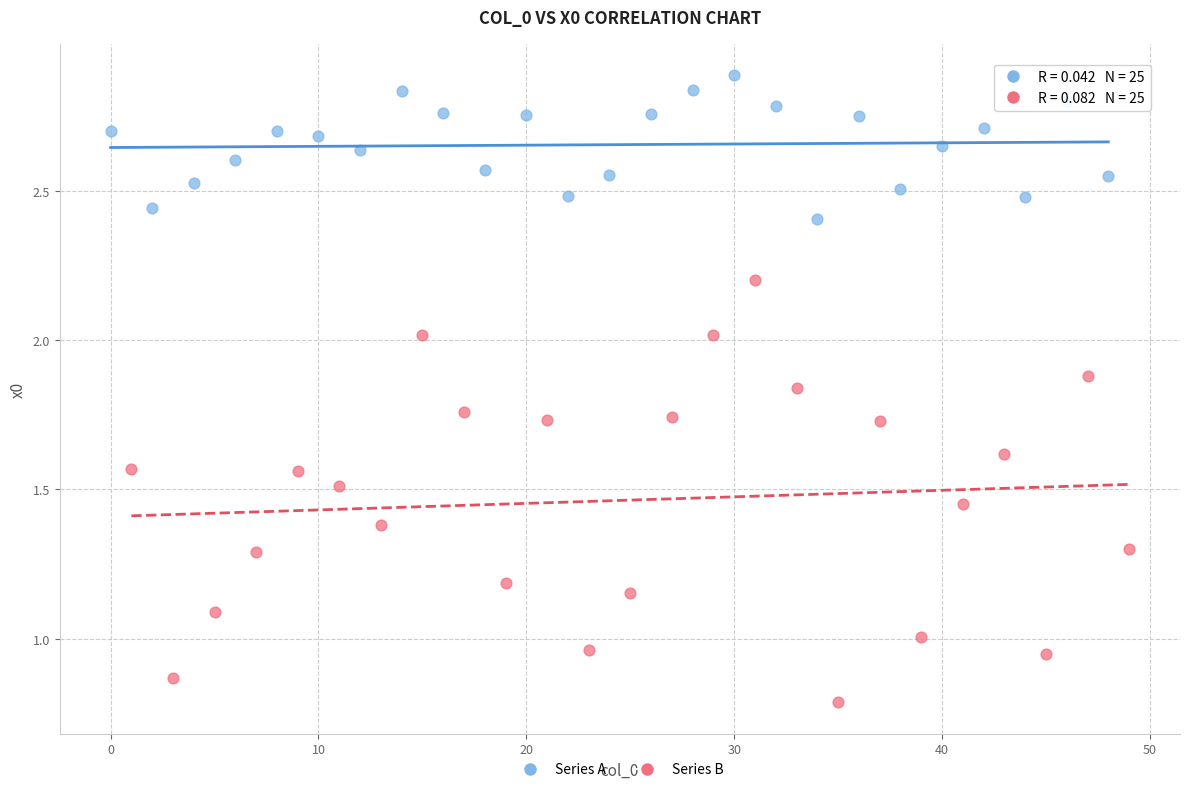

Which series has the largest Y range (max minus min)?

Series B